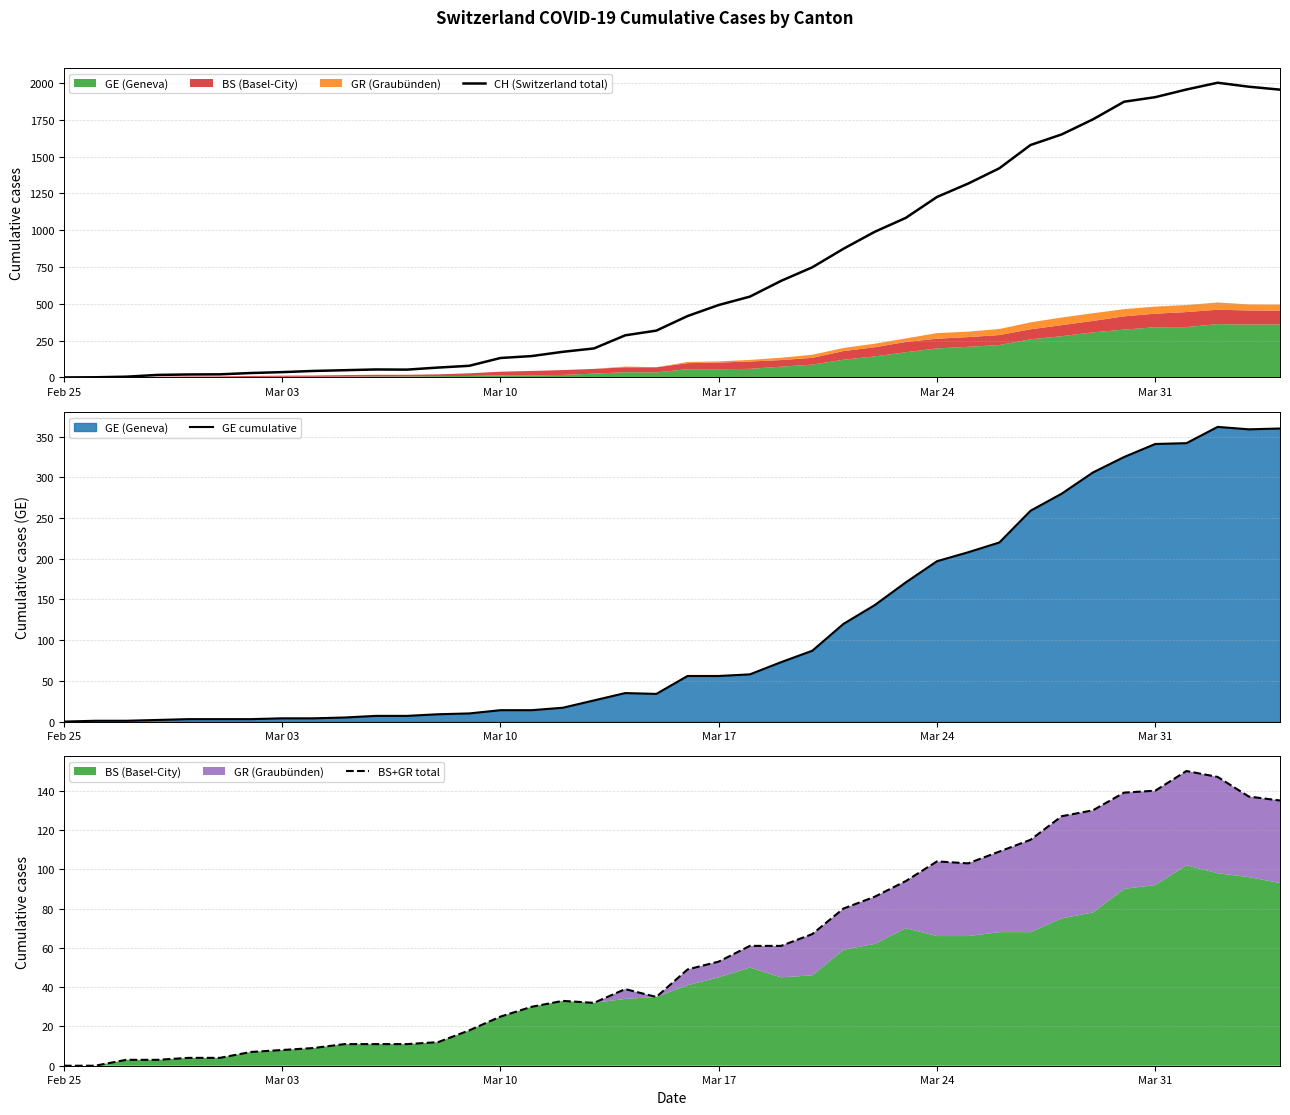

What is the maximum value for GE cumulative?

362